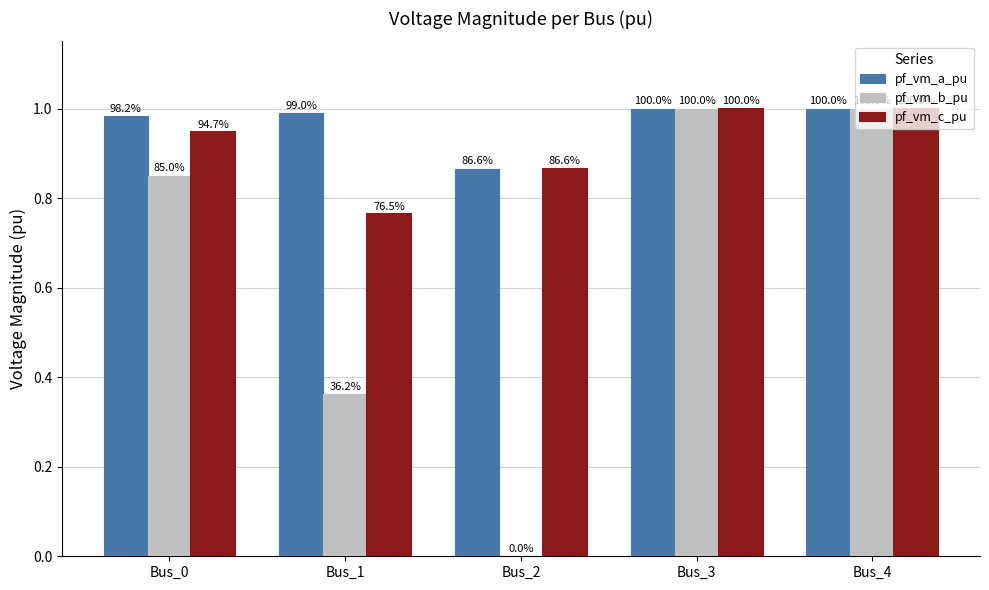

Which has a higher value, Bus_3 or Bus_0?

Bus_3